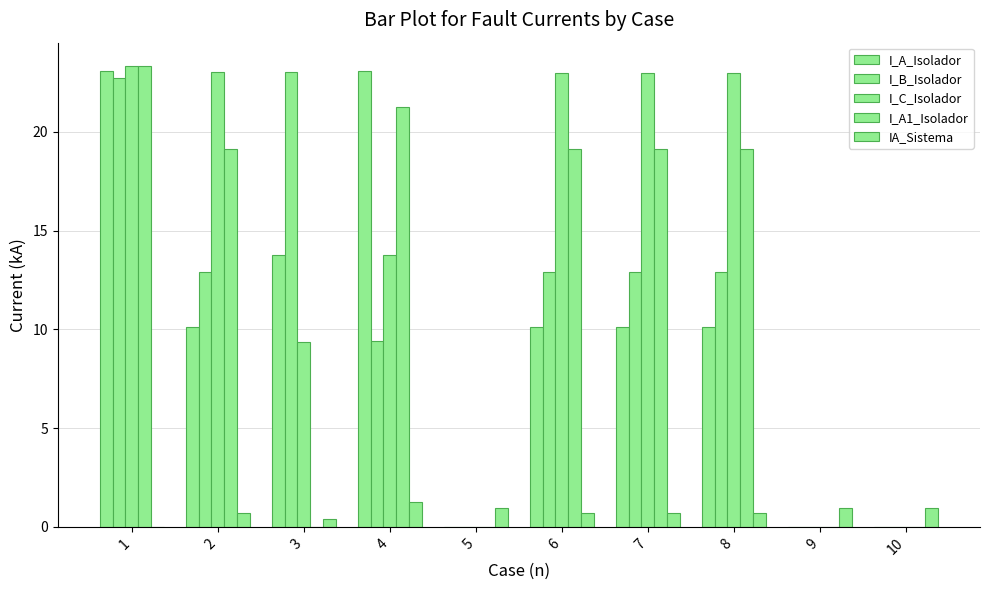

How many data points does each series have?

10